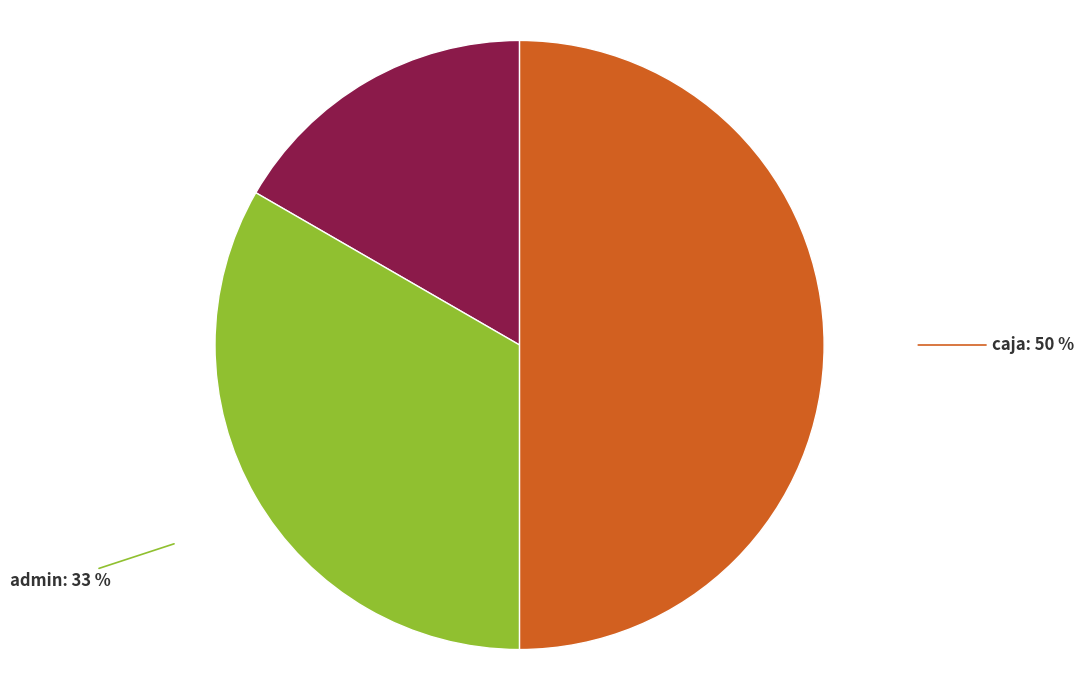

Which category has the smallest portion of the pie?

soporte